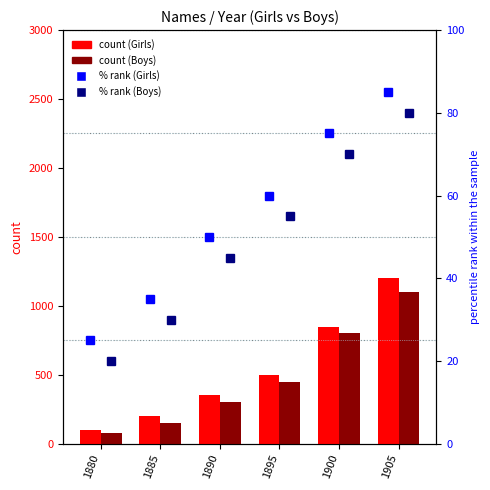

What is the average value of the Girls (count) series?

533